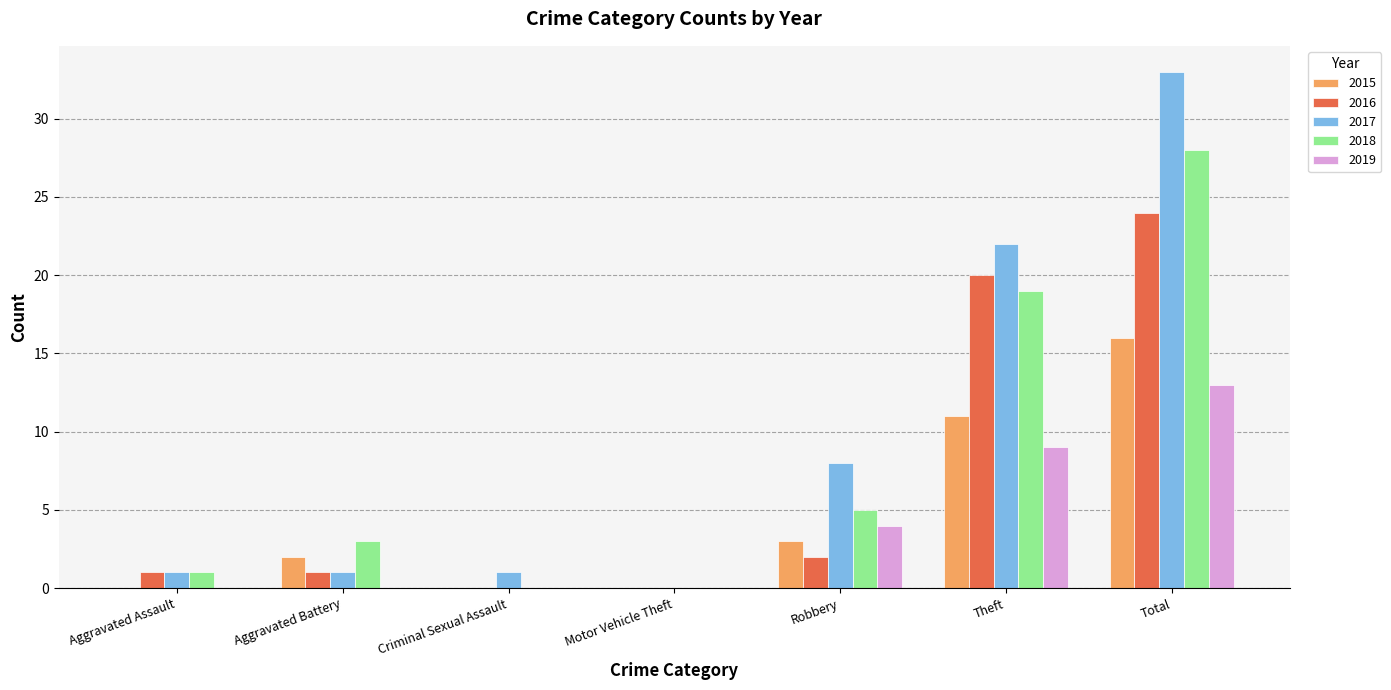

How many groups of bars are there?

7